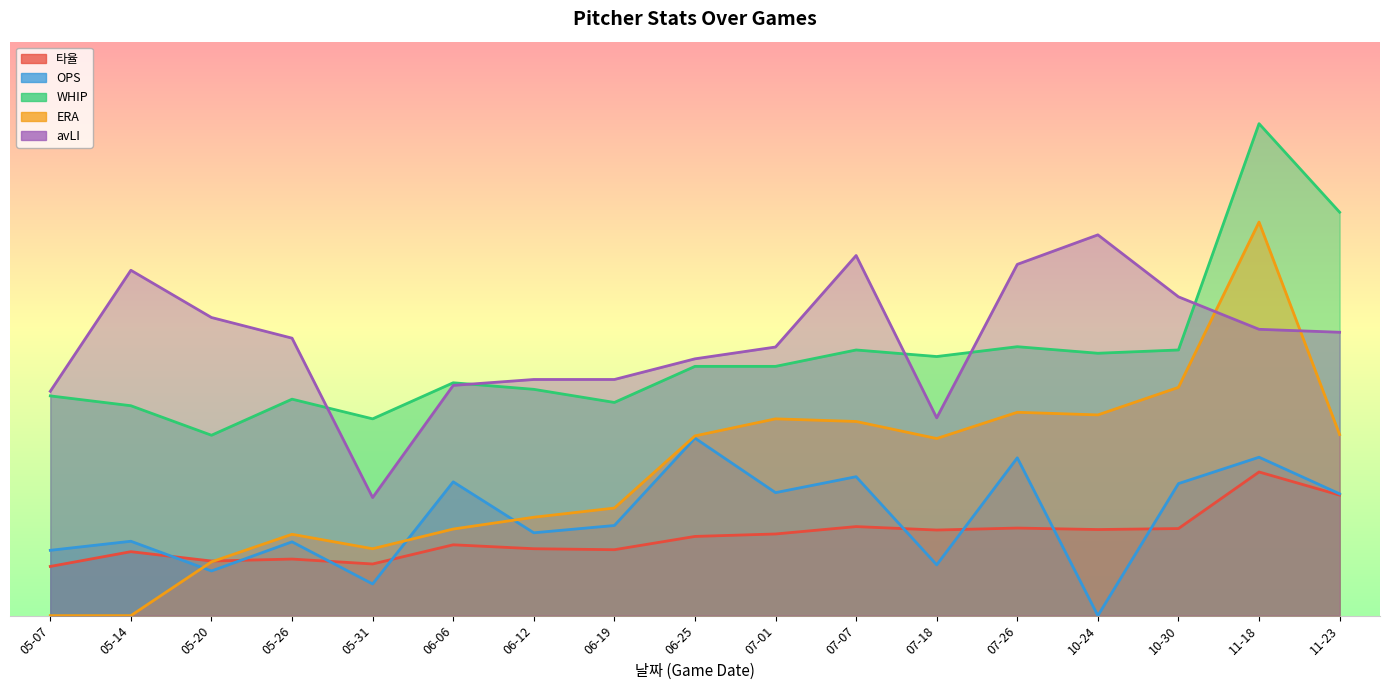

Does the chart have visible grid lines?

No